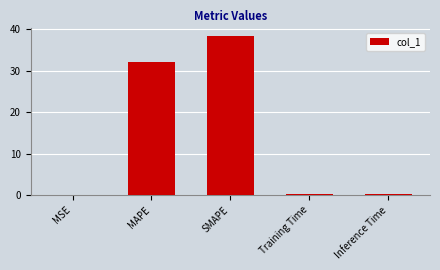

Between SMAPE and Training Time, which is larger?

SMAPE